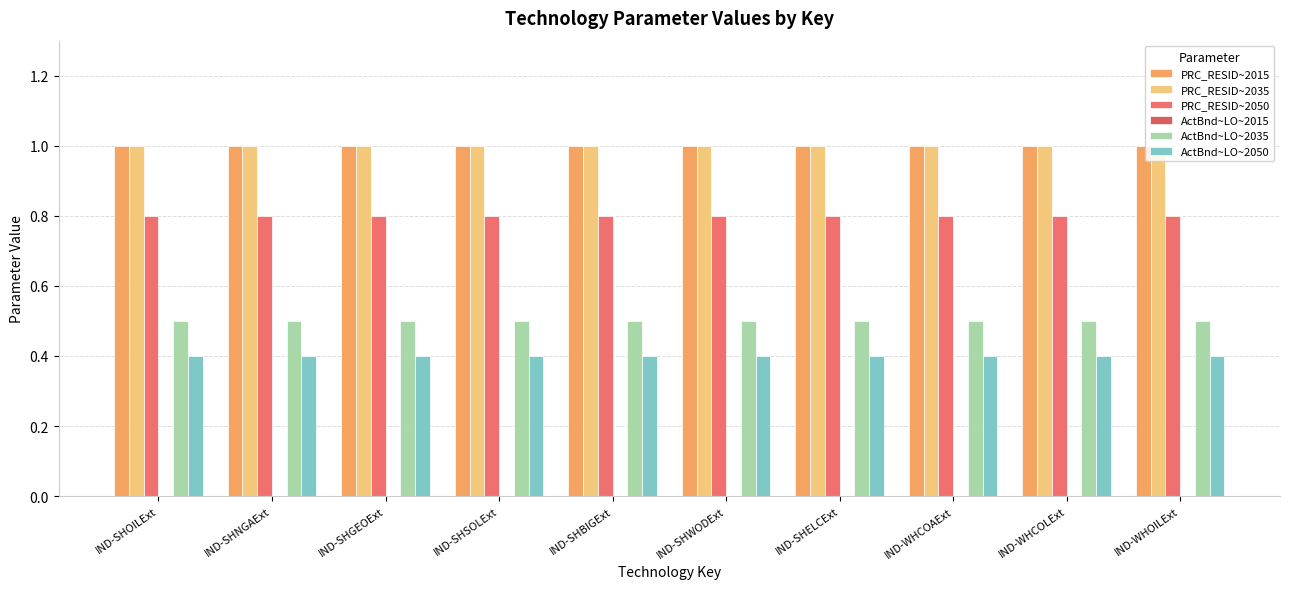

Reading right to left, transcribe all the data shown in this chart.

PRC_RESID~2015: IND-WHOILExt=1.0	IND-WHCOLExt=1.0	IND-WHCOAExt=1.0	IND-SHELCExt=1.0	IND-SHWODExt=1.0	IND-SHBIGExt=1.0	IND-SHSOLExt=1.0	IND-SHGEOExt=1.0	IND-SHNGAExt=1.0	IND-SHOILExt=1.0
PRC_RESID~2035: IND-WHOILExt=1.0	IND-WHCOLExt=1.0	IND-WHCOAExt=1.0	IND-SHELCExt=1.0	IND-SHWODExt=1.0	IND-SHBIGExt=1.0	IND-SHSOLExt=1.0	IND-SHGEOExt=1.0	IND-SHNGAExt=1.0	IND-SHOILExt=1.0
PRC_RESID~2050: IND-WHOILExt=0.8	IND-WHCOLExt=0.8	IND-WHCOAExt=0.8	IND-SHELCExt=0.8	IND-SHWODExt=0.8	IND-SHBIGExt=0.8	IND-SHSOLExt=0.8	IND-SHGEOExt=0.8	IND-SHNGAExt=0.8	IND-SHOILExt=0.8
ActBnd~LO~2015: IND-WHOILExt=0.0	IND-WHCOLExt=0.0	IND-WHCOAExt=0.0	IND-SHELCExt=0.0	IND-SHWODExt=0.0	IND-SHBIGExt=0.0	IND-SHSOLExt=0.0	IND-SHGEOExt=0.0	IND-SHNGAExt=0.0	IND-SHOILExt=0.0
ActBnd~LO~2035: IND-WHOILExt=0.5	IND-WHCOLExt=0.5	IND-WHCOAExt=0.5	IND-SHELCExt=0.5	IND-SHWODExt=0.5	IND-SHBIGExt=0.5	IND-SHSOLExt=0.5	IND-SHGEOExt=0.5	IND-SHNGAExt=0.5	IND-SHOILExt=0.5
ActBnd~LO~2050: IND-WHOILExt=0.4	IND-WHCOLExt=0.4	IND-WHCOAExt=0.4	IND-SHELCExt=0.4	IND-SHWODExt=0.4	IND-SHBIGExt=0.4	IND-SHSOLExt=0.4	IND-SHGEOExt=0.4	IND-SHNGAExt=0.4	IND-SHOILExt=0.4